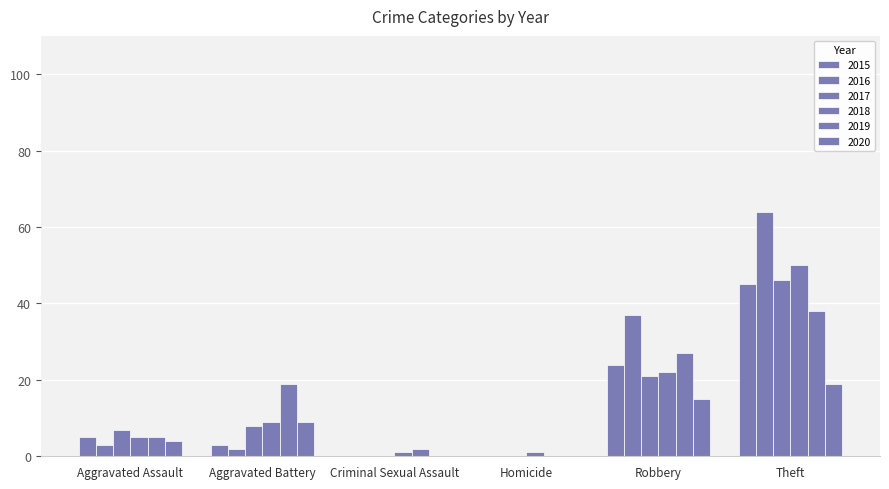

How many groups of bars are there?

6